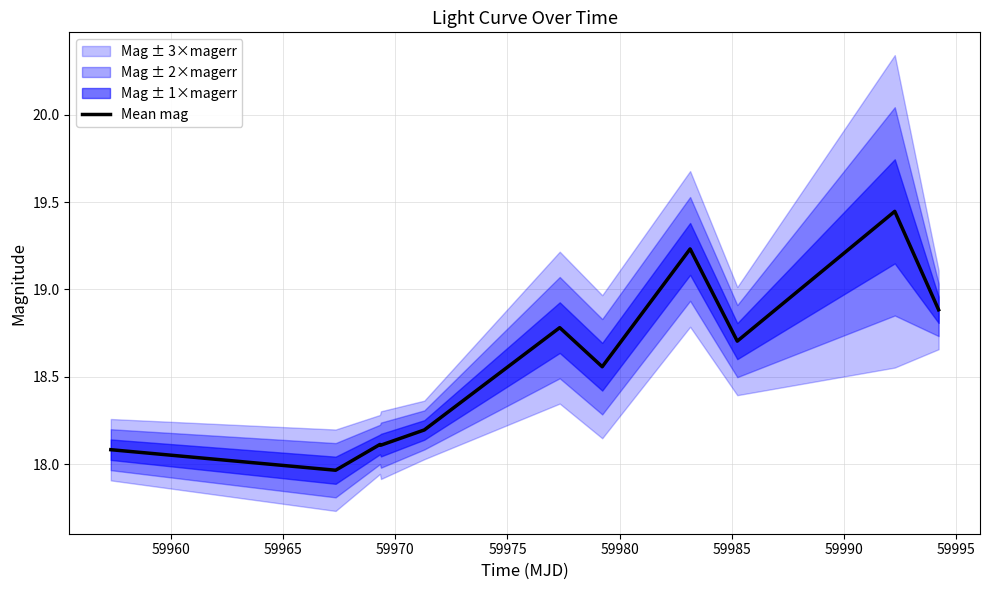

Does the chart display data point markers on the line(s)?

No